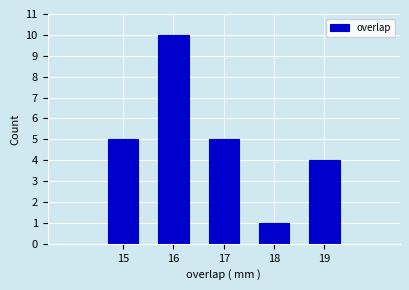

Reading left to right, transcribe this chart: for each bar, give the range it covers on the x-axis and its height. The values are not printed on the chart, so give them approximately, as read against the axis.

14.5 to 15.5: 5
15.5 to 16.5: 10
16.5 to 17.5: 5
17.5 to 18.5: 1
18.5 to 19.5: 4